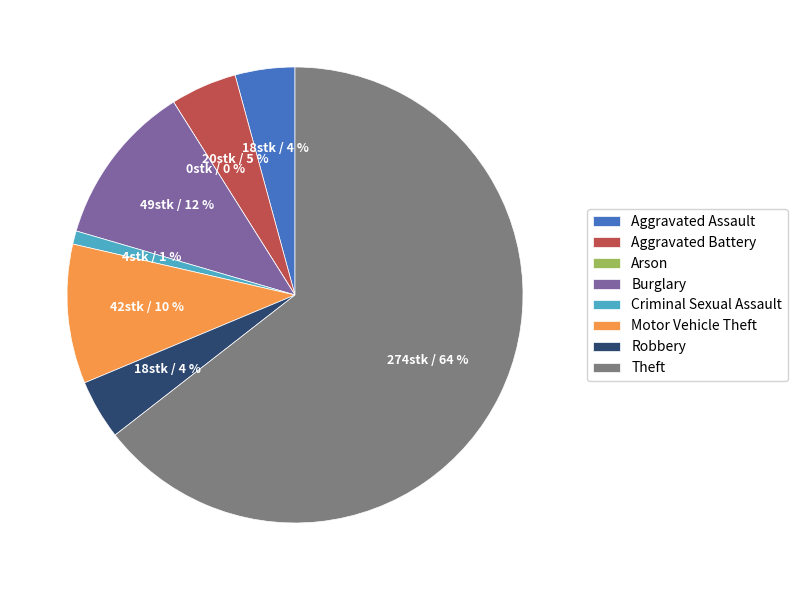

To the nearest percent, what portion does Theft represent?

64%